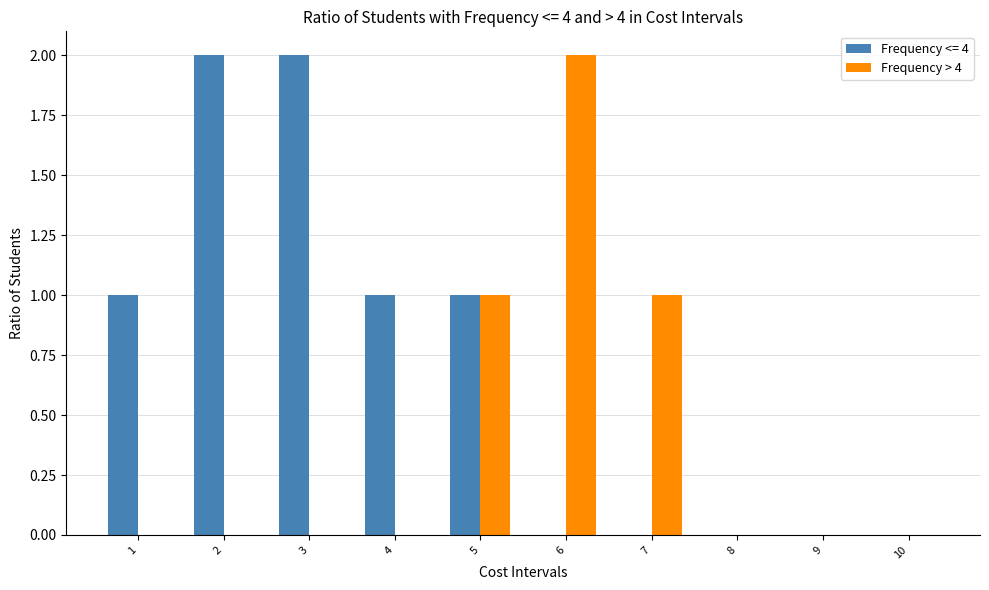

Which series has the largest total across all categories?

Frequency <= 4